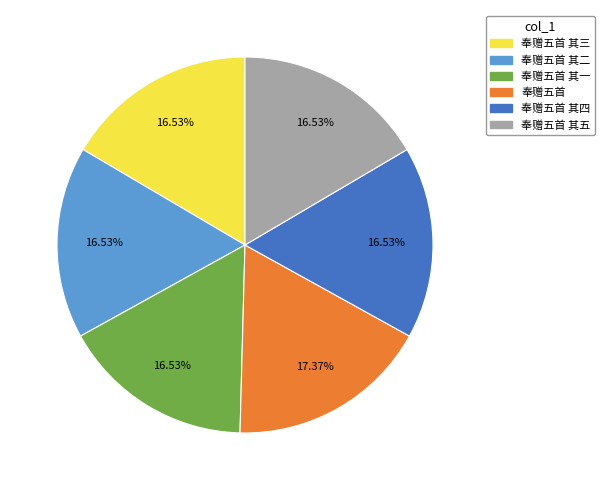

Approximately how many times larger is the value at 奉赠五首 其五 compared to 奉赠五首?

1.0